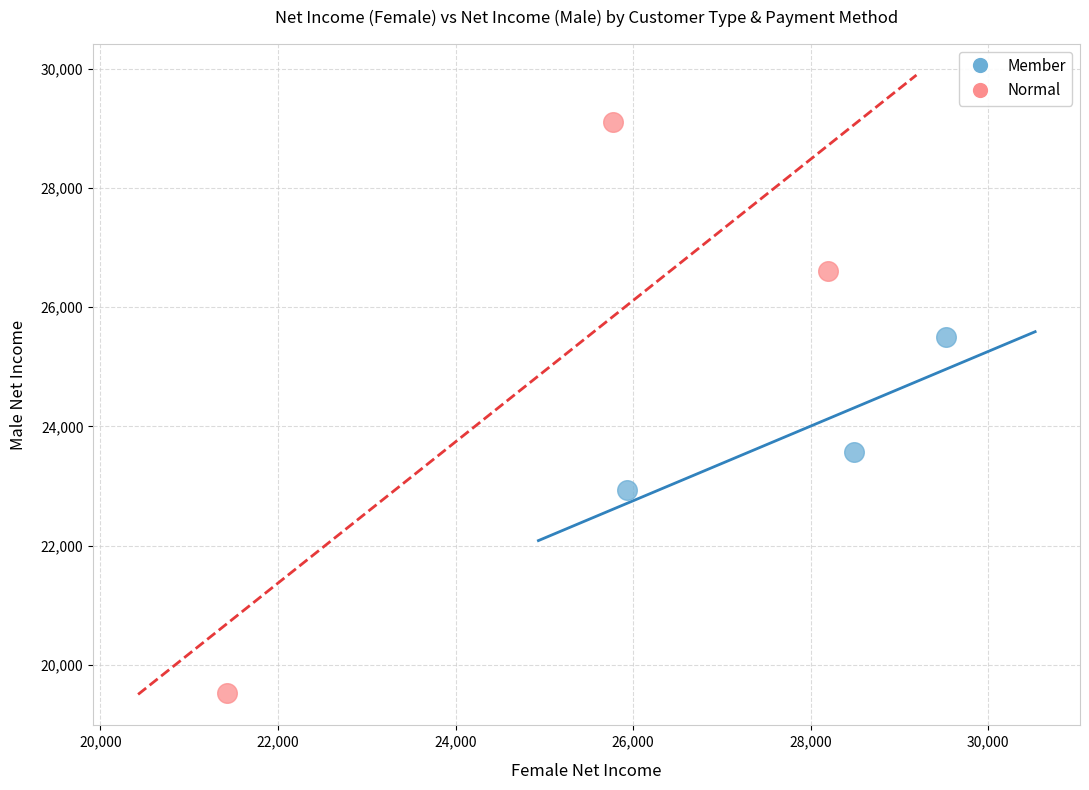

Which series reaches the maximum Y coordinate?

Normal